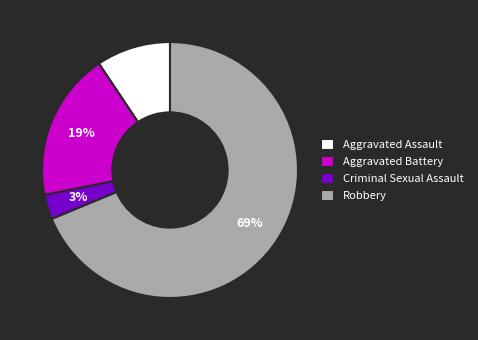

Count the number of slices in the pie.

4